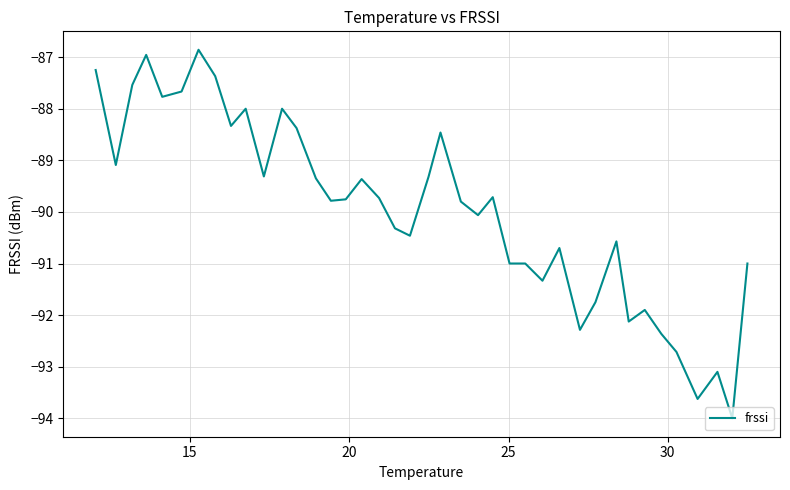

What is the greatest value displayed?

-86.9